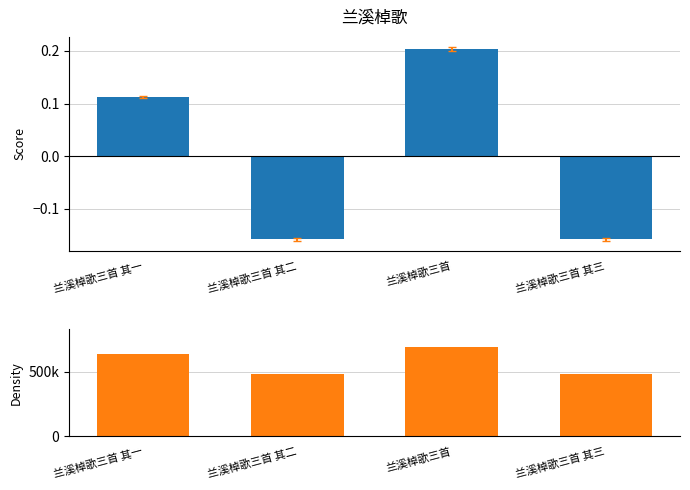

Which label corresponds to the largest value in the chart?

兰溪棹歌三首